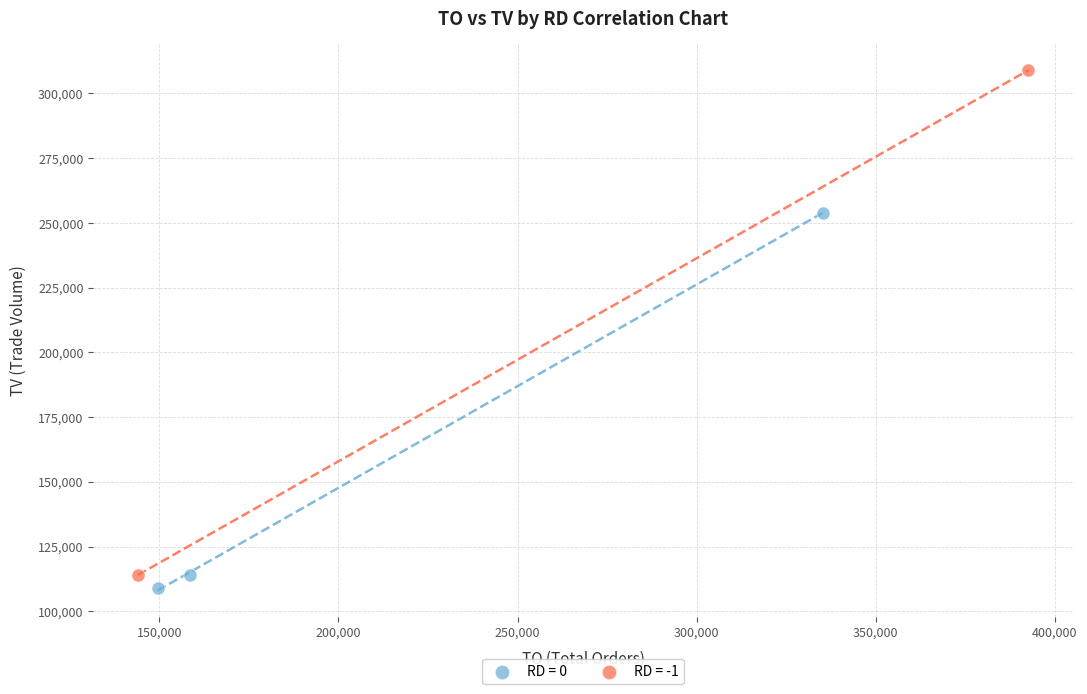

What are all the series names shown in the legend?

RD = 0, RD = -1